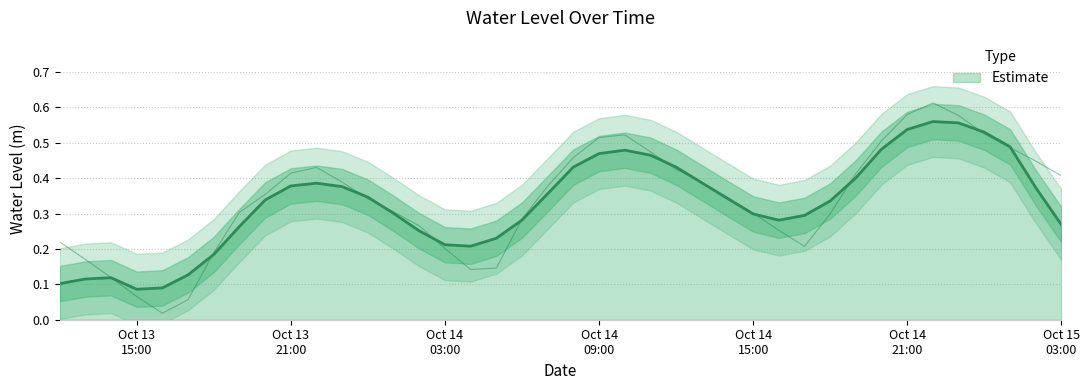

Where is the first local maximum?

2023-10-13 22:00:00